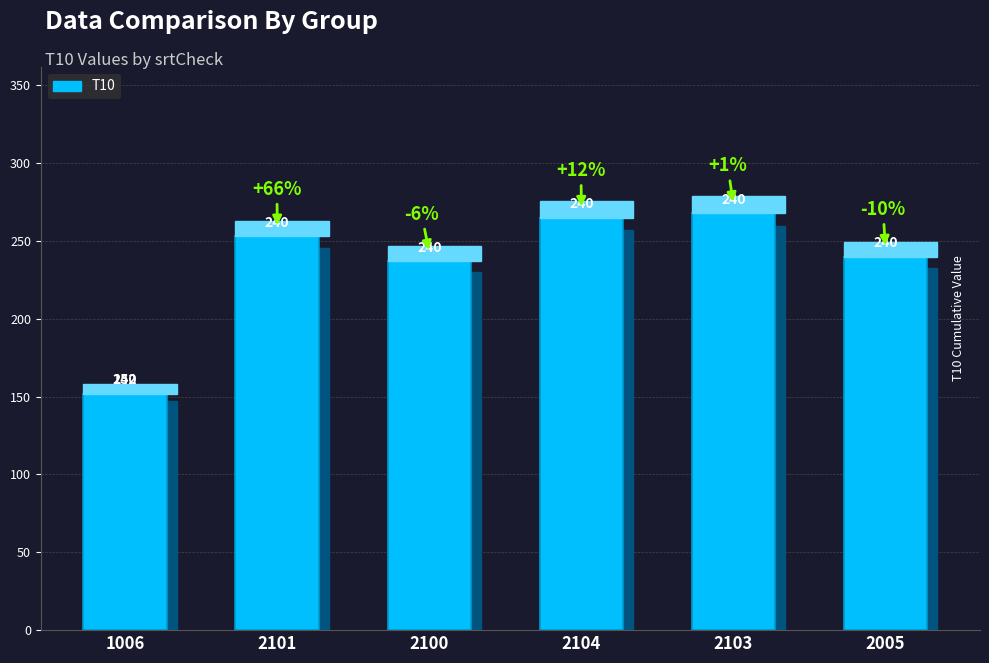

Which has a higher value, 2104 or 2005?

2104